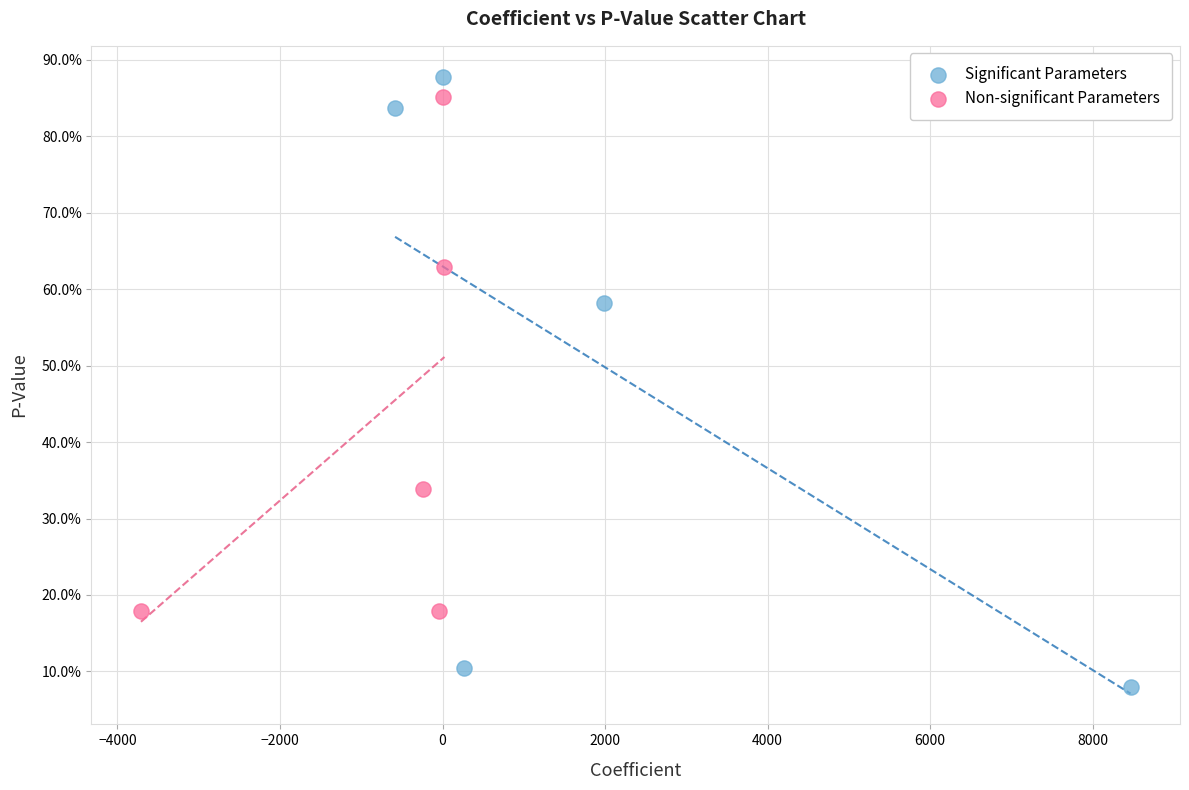

What are all the series names shown in the legend?

Significant Parameters, Non-significant Parameters